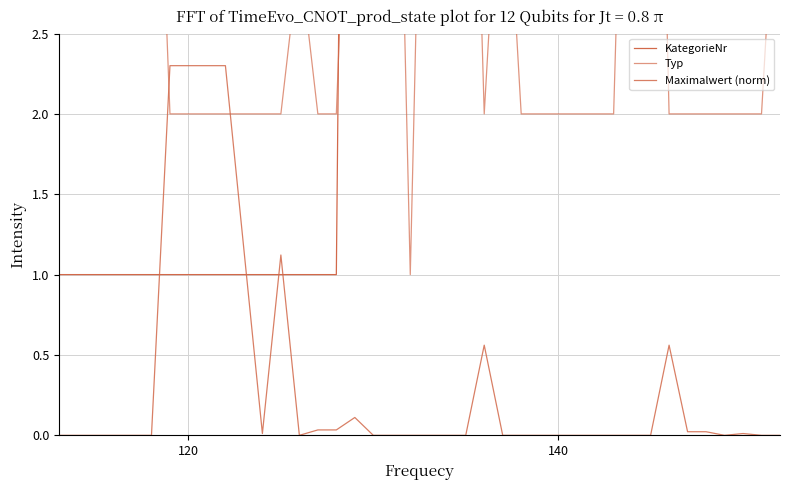

Where is the first local minimum for Typ?

120